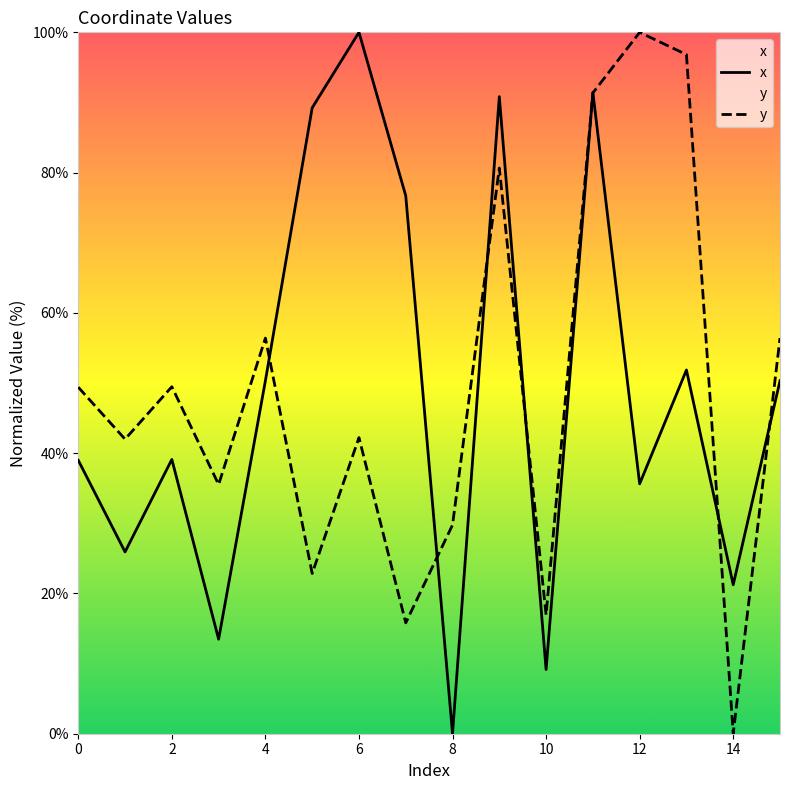

List the series in order of their overall mean, highest first.

y, x